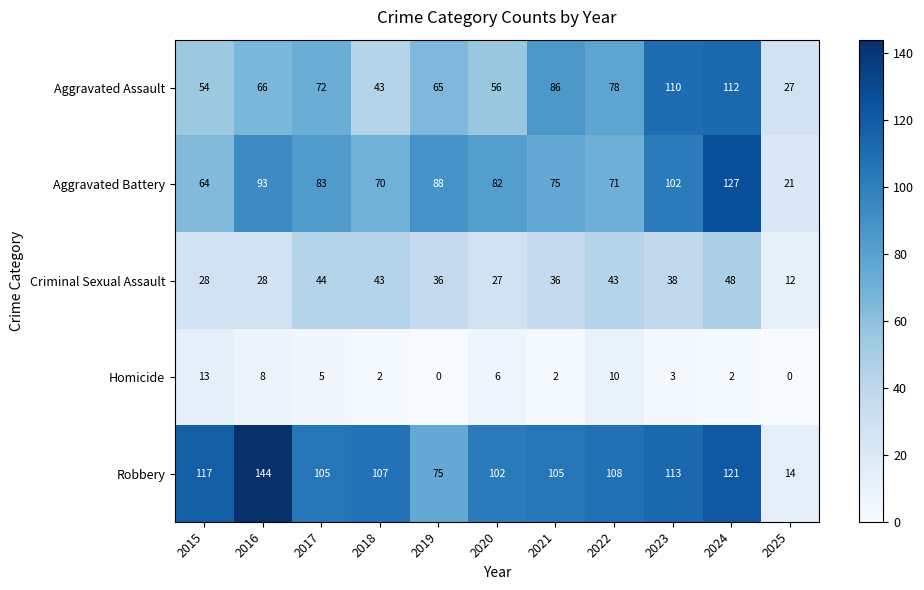

At which label does Criminal Sexual Assault reach its peak?

2024